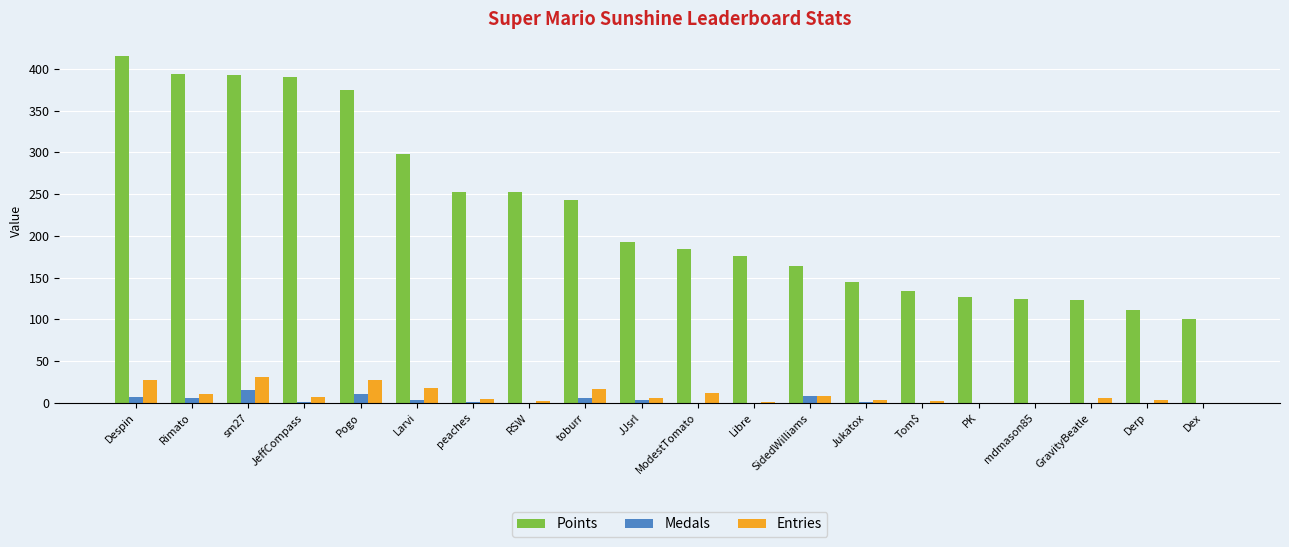

What is the maximum value for Entries?

31